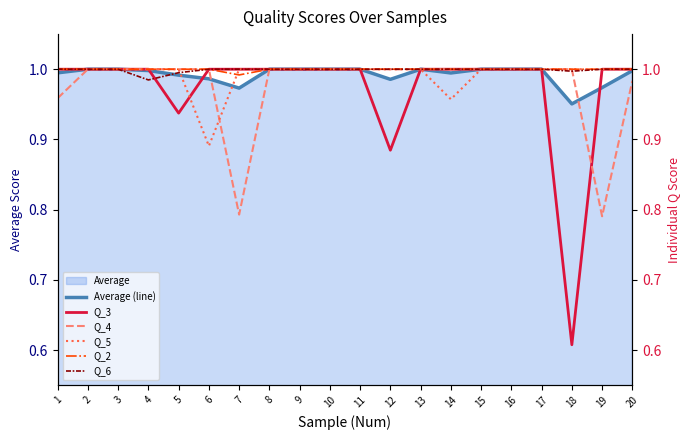

True or false: Q_2 has a value of 0.6 at 16.

False